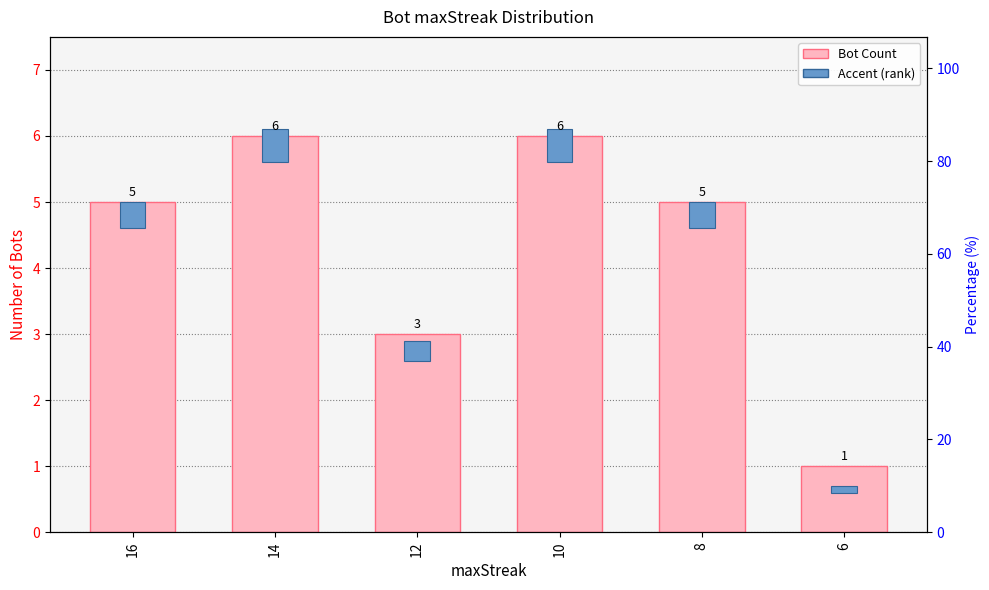

The value of Accent (rank) at 6 is 0.1. True or false?

False